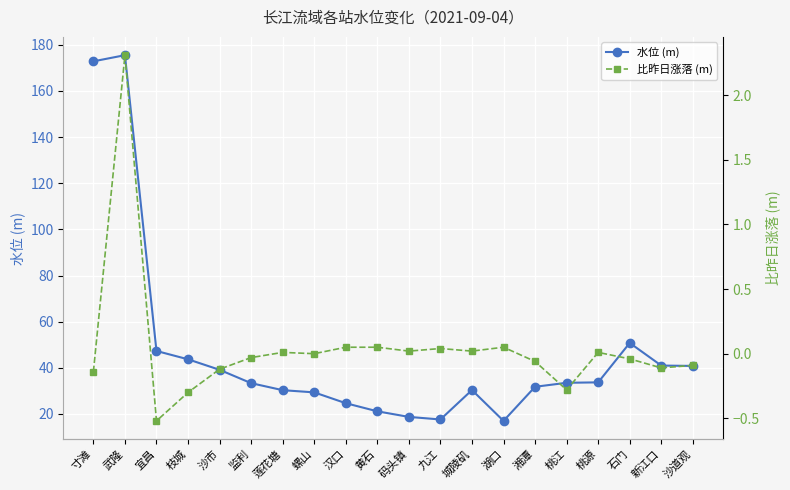

Reading right to left, extract all data points from this chart.

水位 (m): 沙道观=40.8	新江口=41.0	石门=50.8	桃源=33.7	桃江=33.5	湘潭=31.8	湖口=17.0	城陵矶=30.4	九江=17.6	码头镇=18.7	黄石=21.1	汉口=24.7	螺山=29.4	莲花塘=30.3	监利=33.3	沙市=39.1	枝城=43.7	宜昌=47.3	武隆=175.5	寸滩=172.8
比昨日涨落 (m): 沙道观=-0.1	新江口=-0.1	石门=-0.0	桃源=0.0	桃江=-0.3	湘潭=-0.1	湖口=0.1	城陵矶=0.0	九江=0.0	码头镇=0.0	黄石=0.1	汉口=0.1	螺山=0.0	莲花塘=0.0	监利=-0.0	沙市=-0.1	枝城=-0.3	宜昌=-0.5	武隆=2.3	寸滩=-0.1